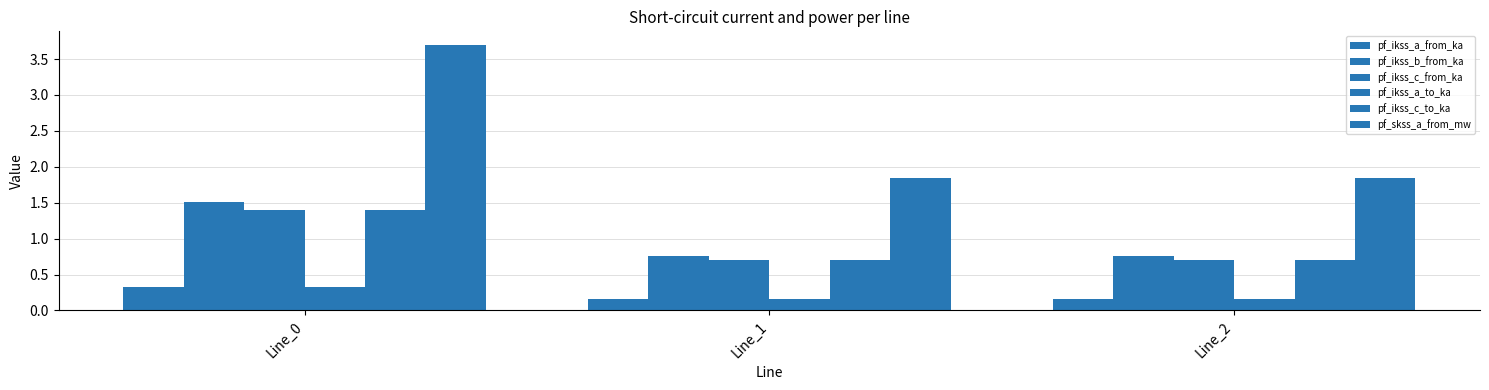

Are the bars horizontal?

No